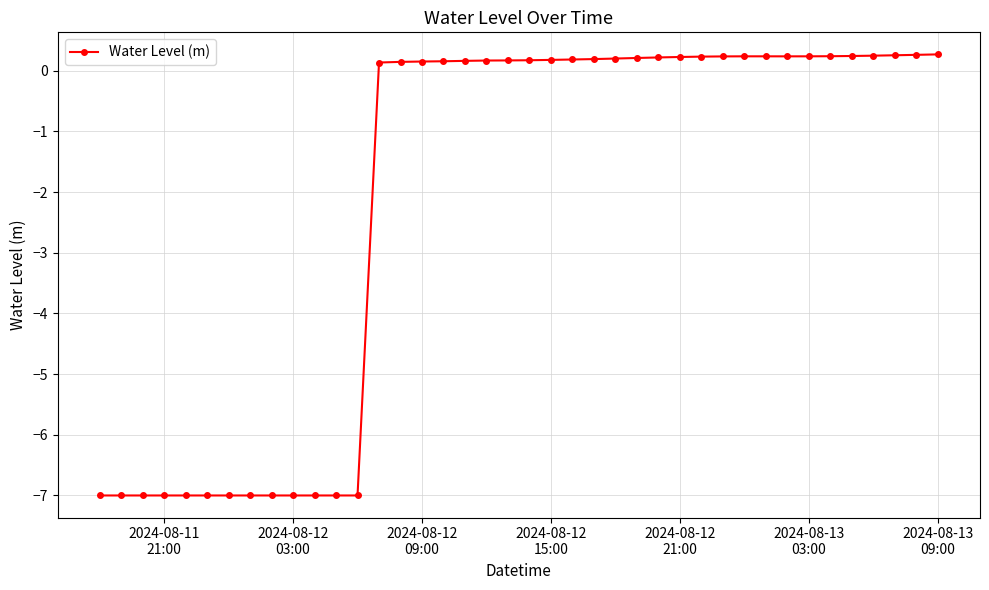

True or false: the data has more than 0 interior local peaks.

True